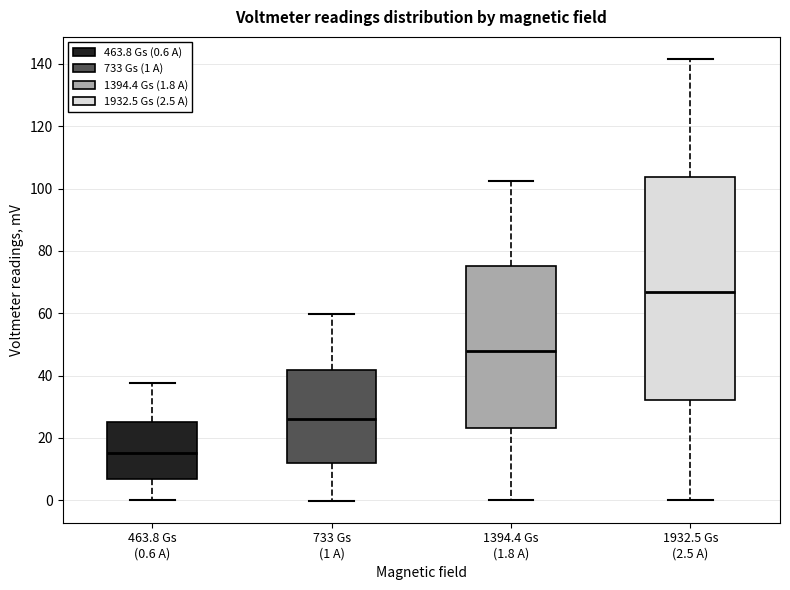

Where does the upper whisker of the box for 733 Gs (1 A) end on the y-axis? The values are not printed on the chart, so give them approximately, as read against the axis.

60